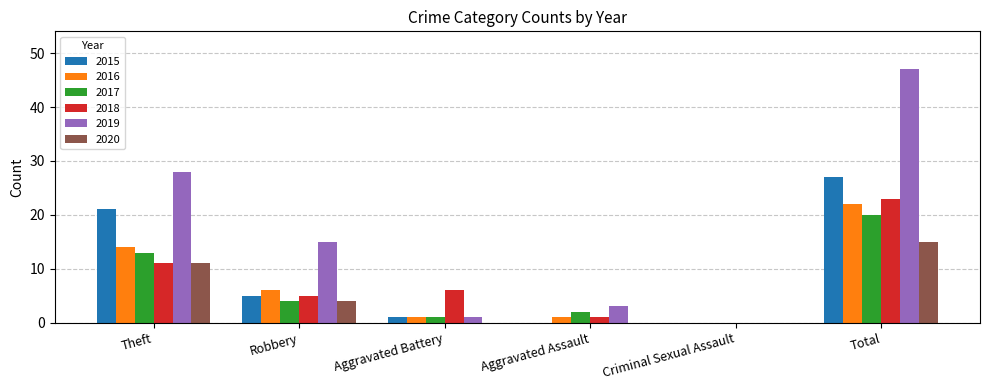

How many categories are shown in the chart?

6